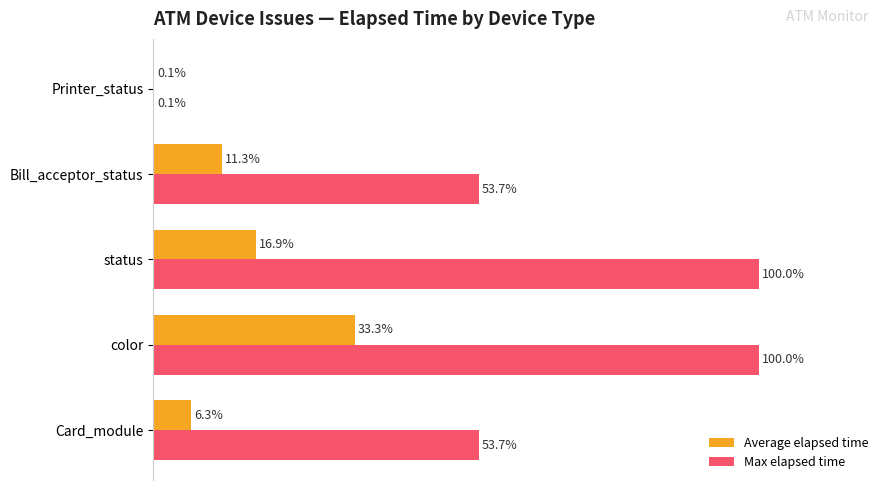

Which series changed the most between Card_module and Printer_status?

Max elapsed time